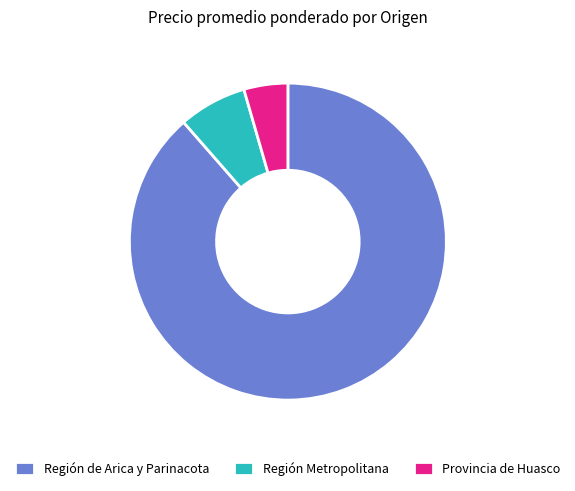

Rank the categories by value from highest to lowest.

Región de Arica y Parinacota, Región Metropolitana, Provincia de Huasco